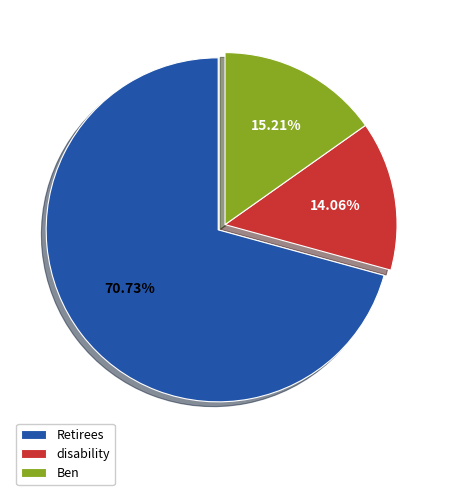

Between Retirees and disability, which is larger?

Retirees